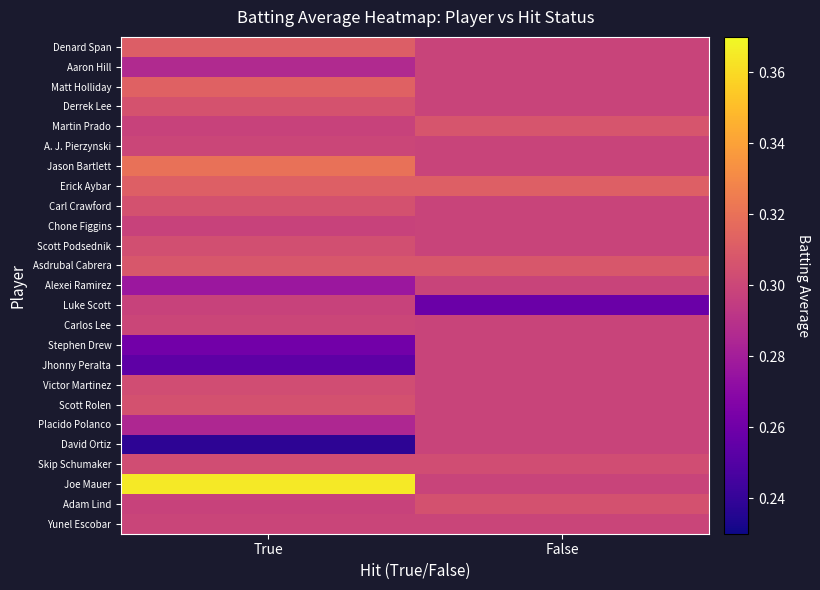

Which series has the largest range (max minus min)?

Joe Mauer